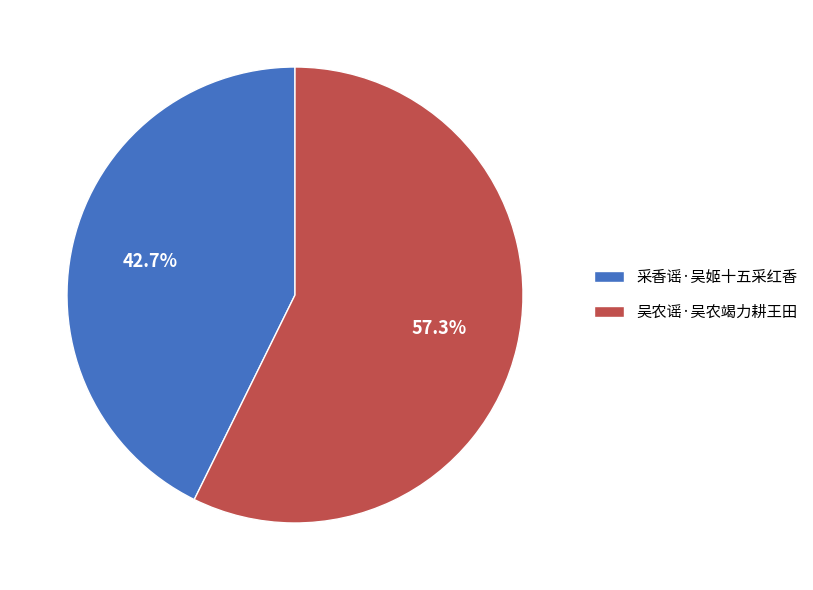

Is there a majority slice in this chart?

Yes